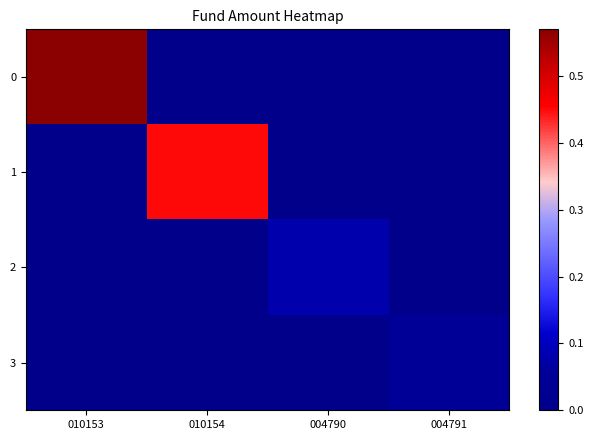

Reading right to left, extract all data points from this chart.

0: 004791=0.0	004790=0.0	010154=0.0	010153=0.6
1: 004791=0.0	004790=0.0	010154=0.5	010153=0.0
2: 004791=0.0	004790=0.1	010154=0.0	010153=0.0
3: 004791=0.1	004790=0.0	010154=0.0	010153=0.0